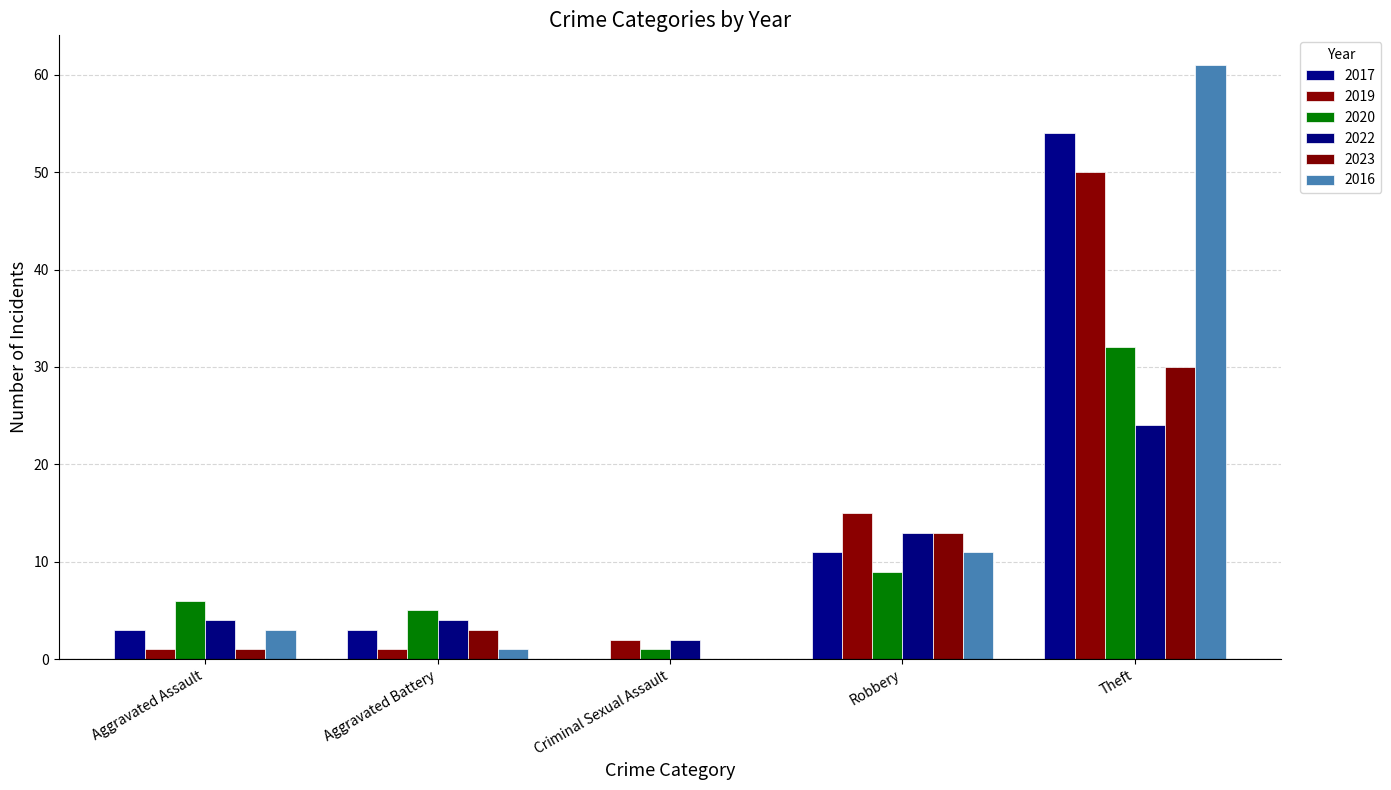

List the series in order of their peak value, lowest first.

2022, 2023, 2020, 2019, 2017, 2016